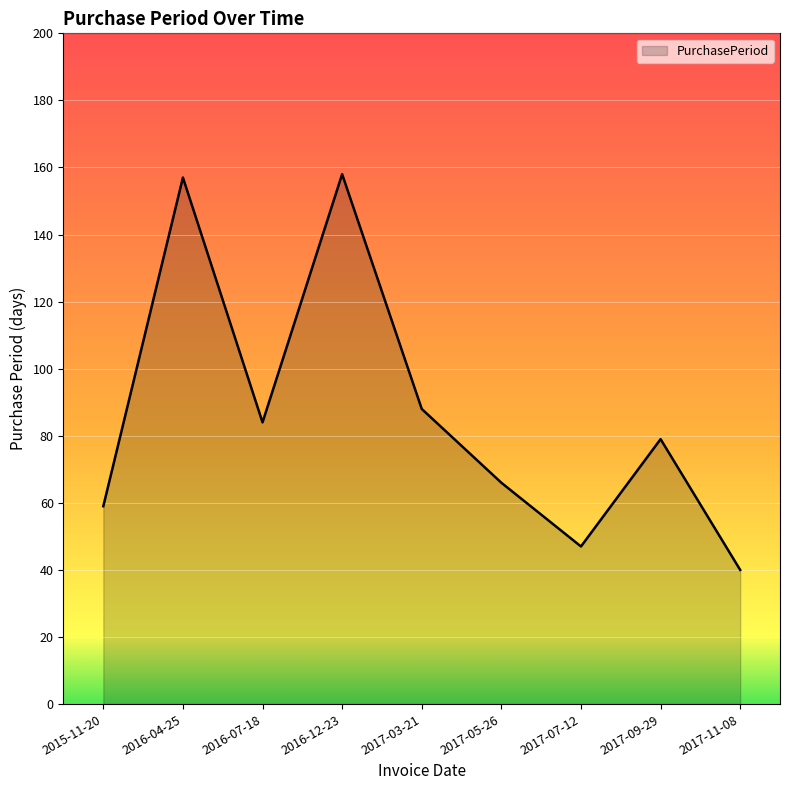

What is the difference between the maximum and minimum values?

118